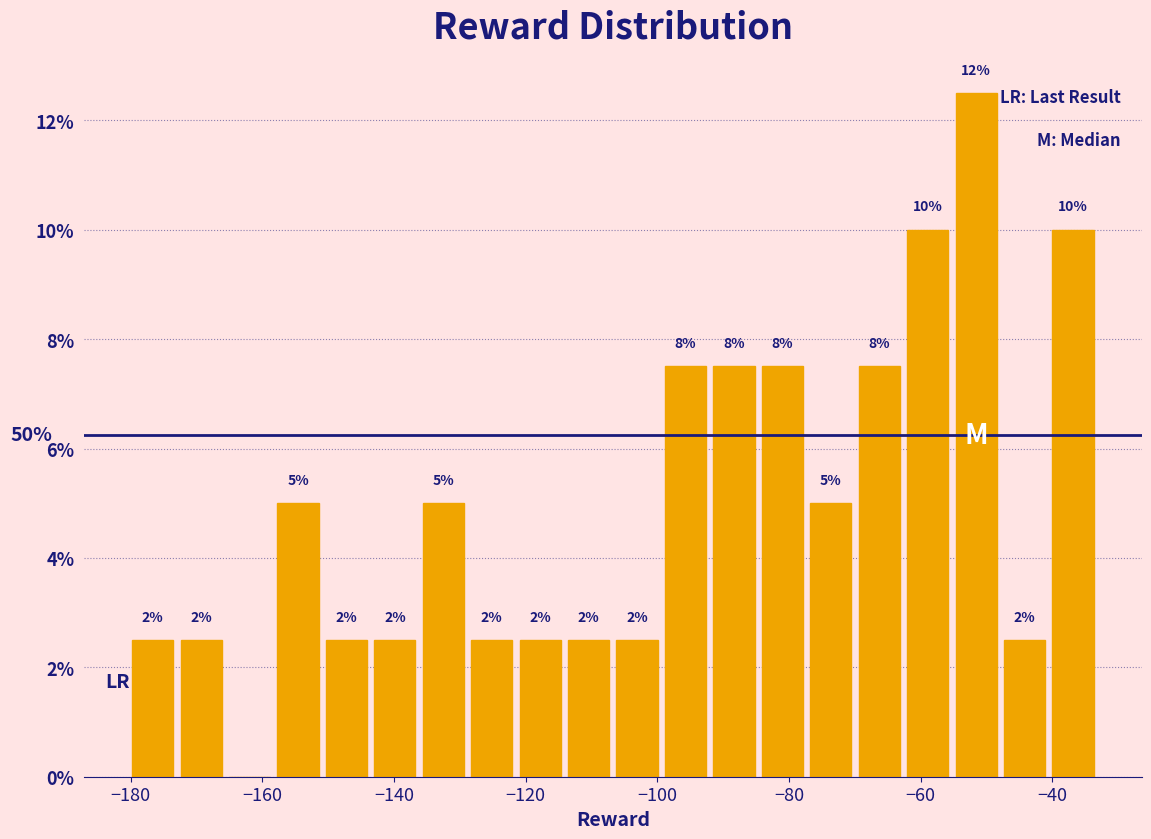

Around what value on the x-axis is the tallest bar? Give the approximate position of its centre, as read against the axis.

-52